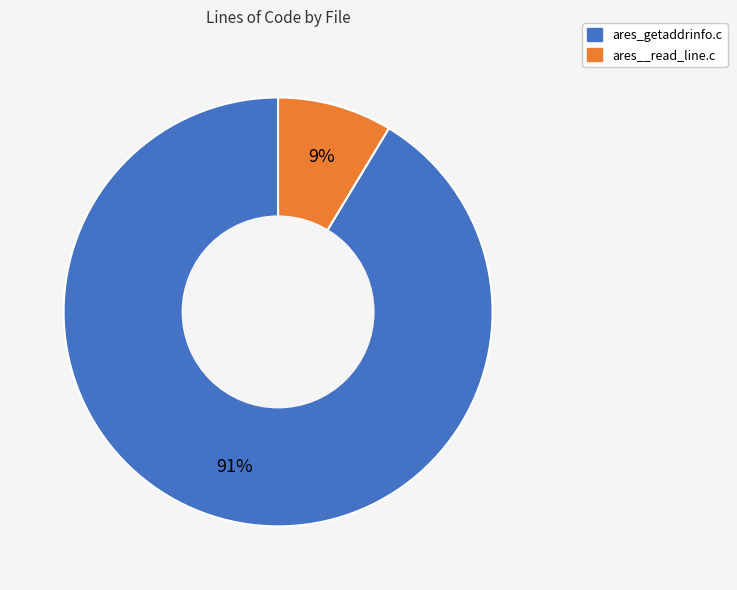

Combined, do ares_getaddrinfo.c and ares__read_line.c account for over 50%?

Yes